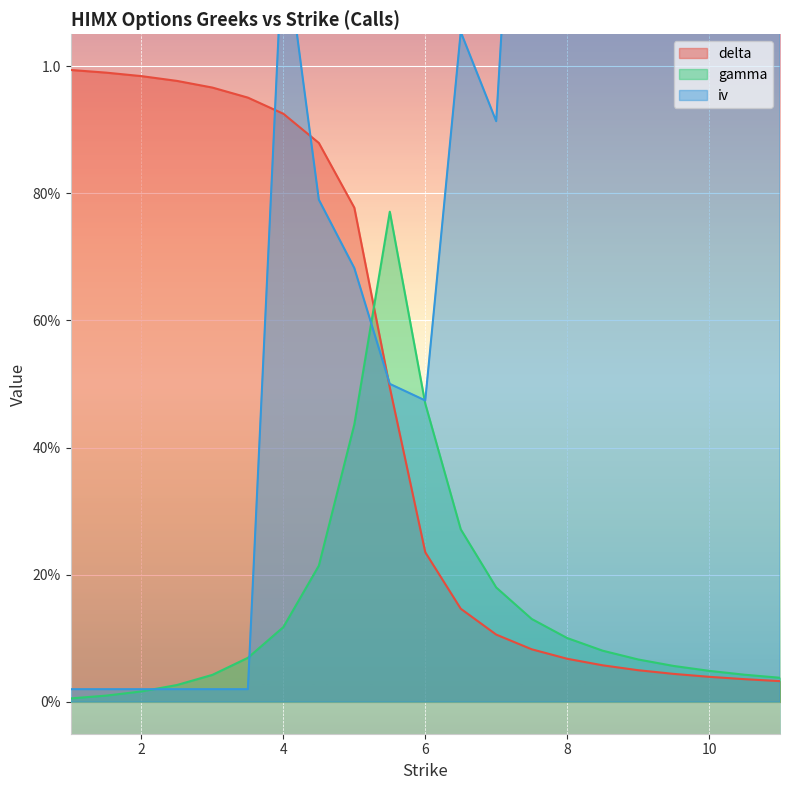

Between 4.0 and 8.5, which series saw the biggest shift?

delta